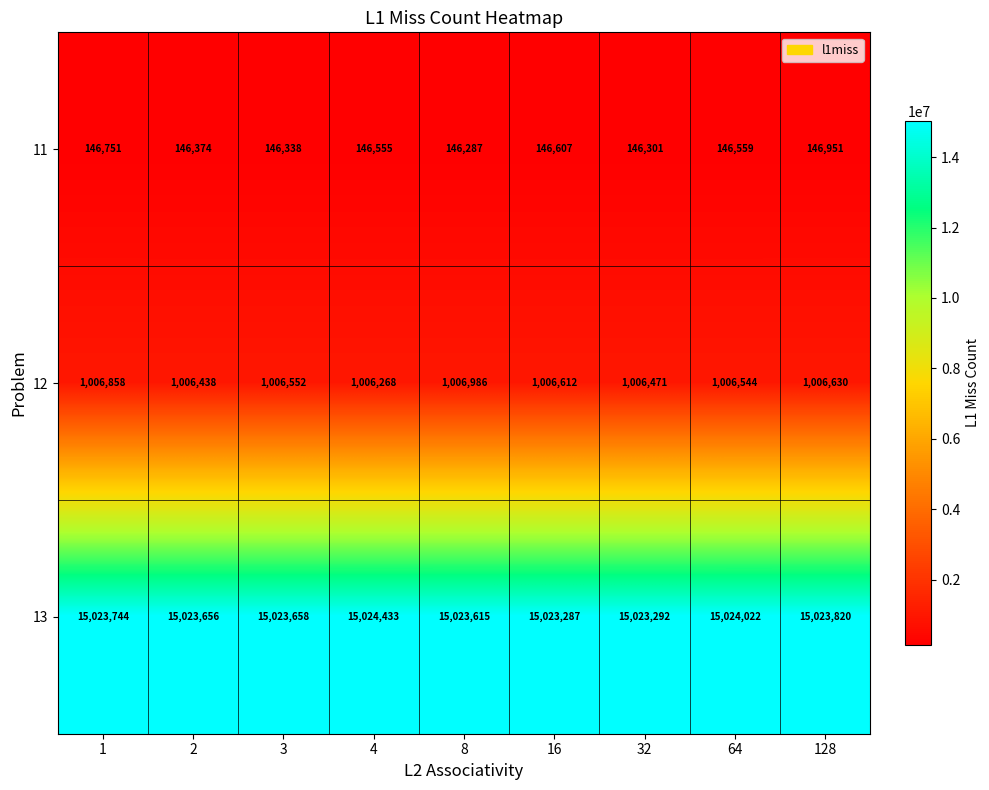

Which label corresponds to the smallest value in the chart?

8